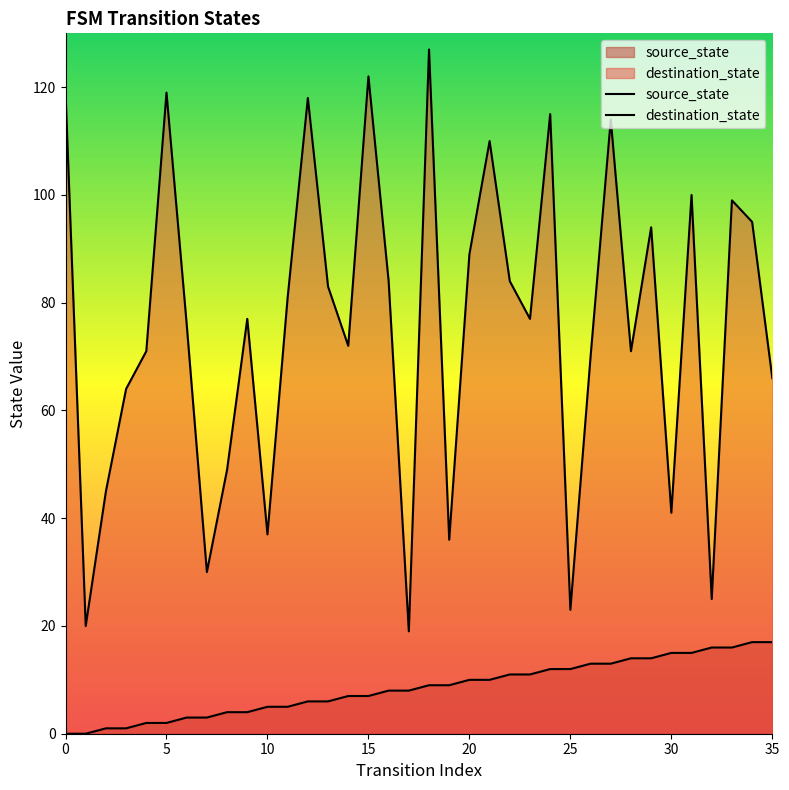

At how many categories does at least one series exceed 24?

33